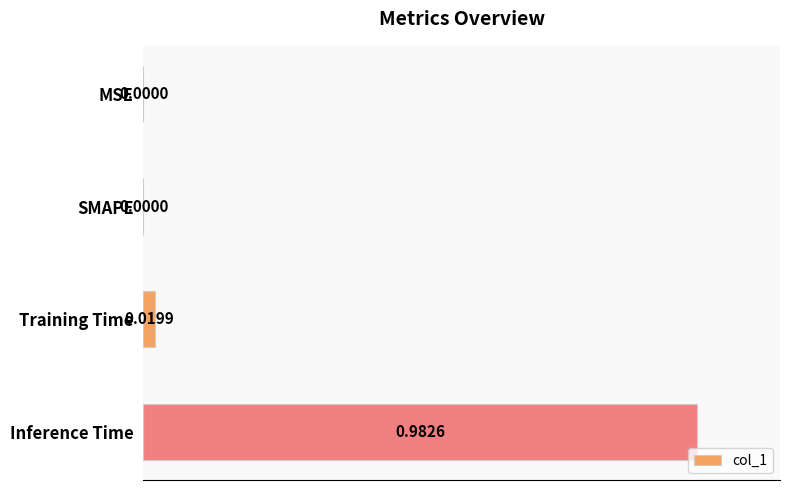

Between SMAPE and Inference Time, which is larger?

Inference Time